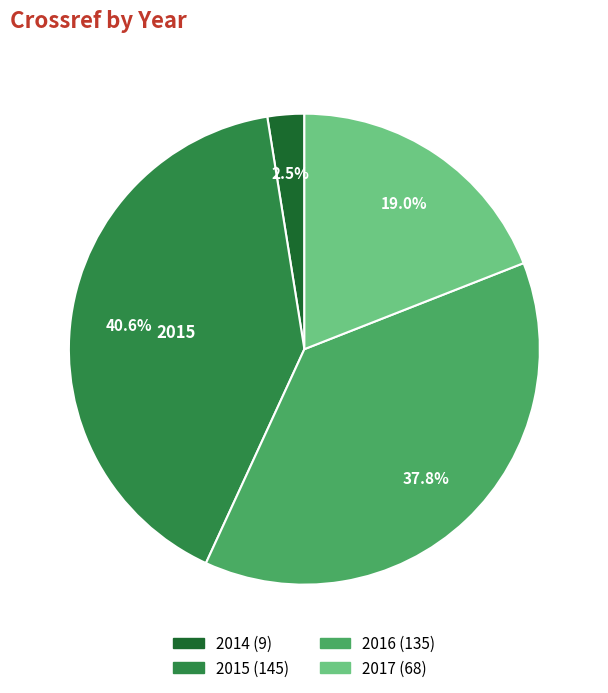

Is there any slice that represents more than half of the pie?

No